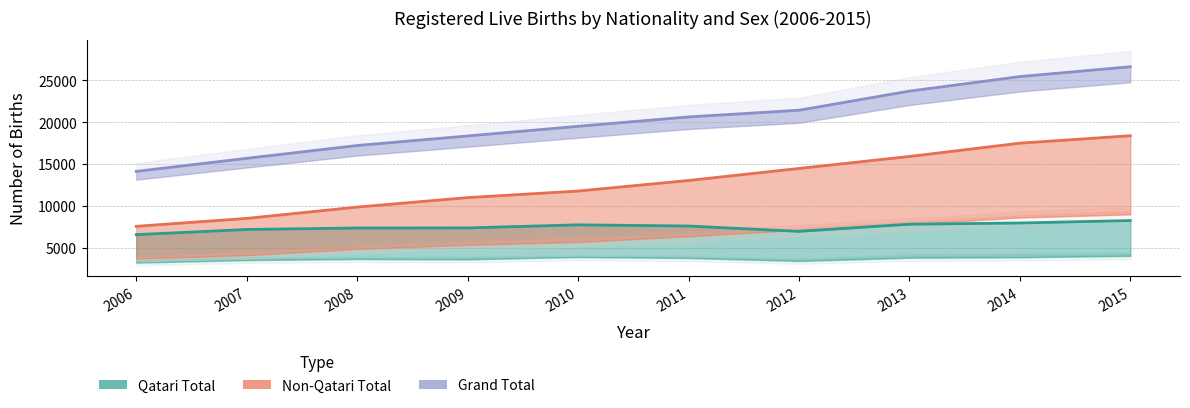

At which label does Non-Qatari Total first exceed 13031?

2012